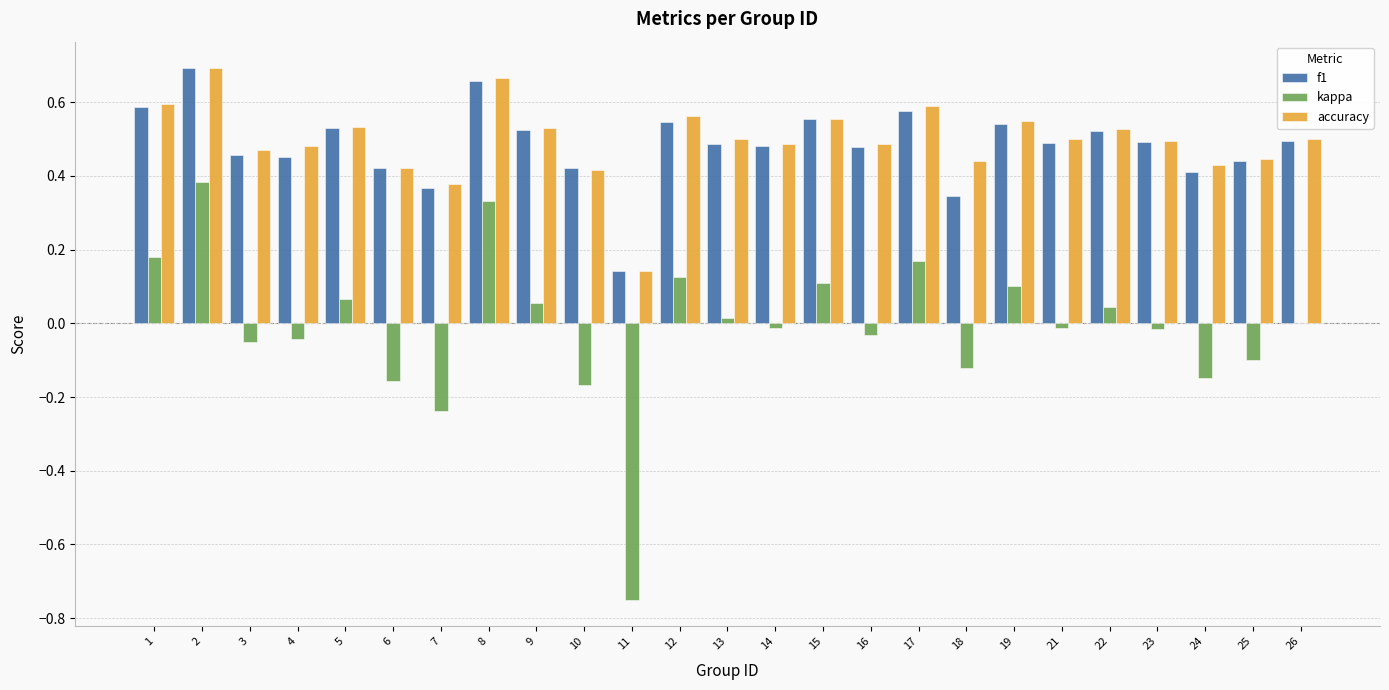

Is it true that kappa equals -1.0 at 11?

False